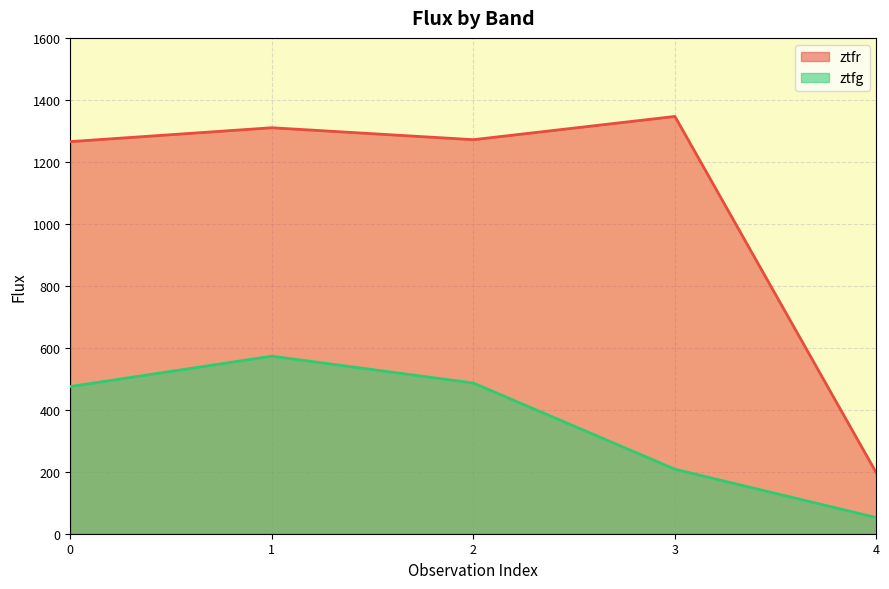

List the series in order of their overall mean, highest first.

ztfr, ztfg